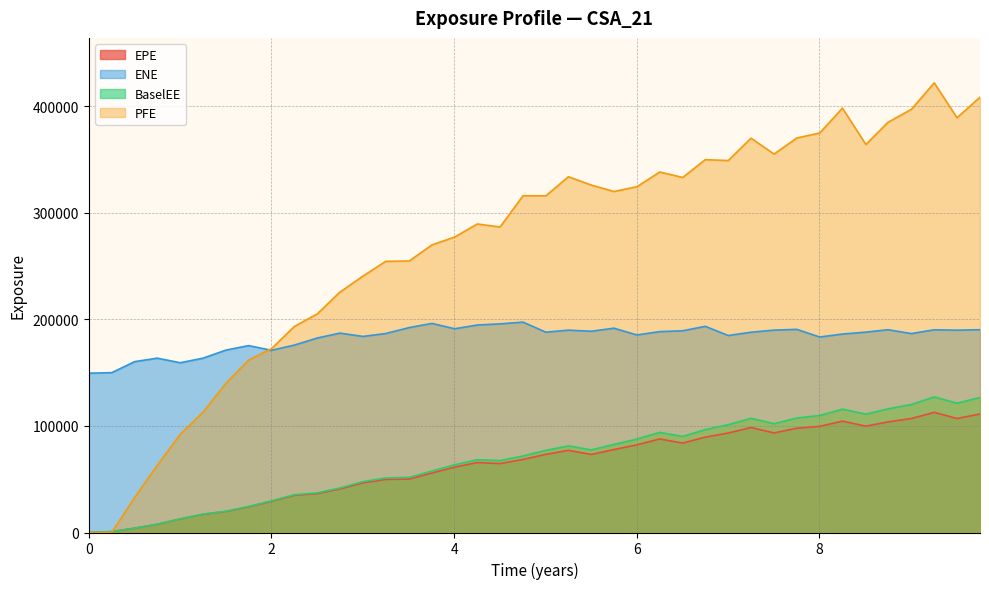

Which has a higher value, 8.74933 or 3.5082?

8.74933